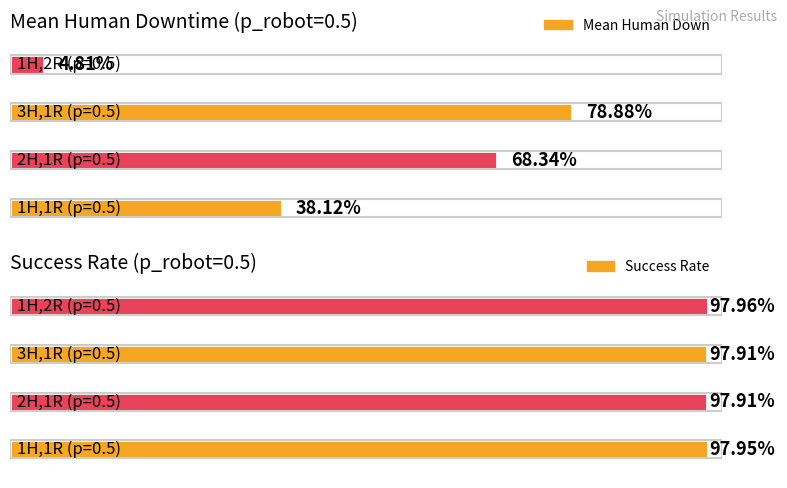

Which series has the largest range (max minus min)?

mean Human Down